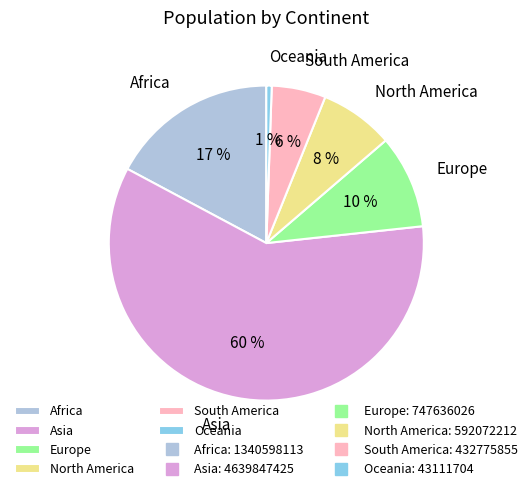

True or false: Europe accounts for 10% of the total.

True